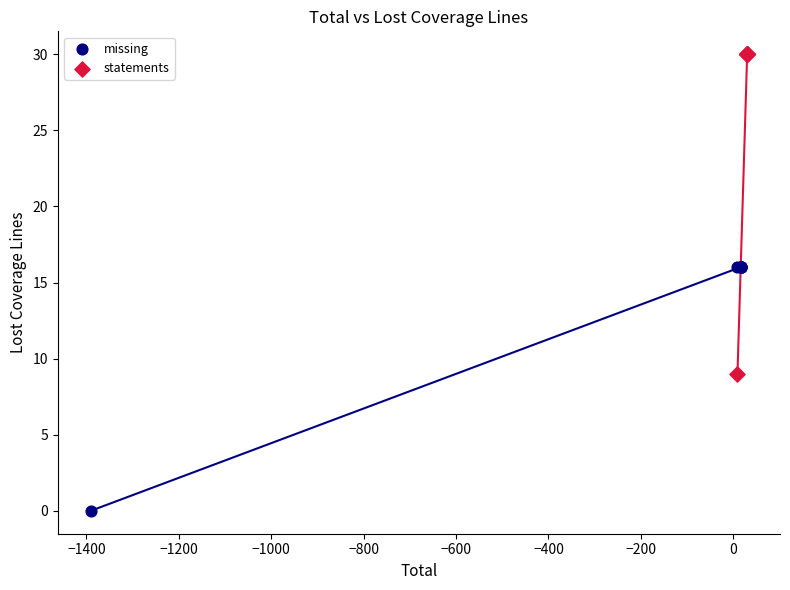

Which series has the largest Y range (max minus min)?

statements